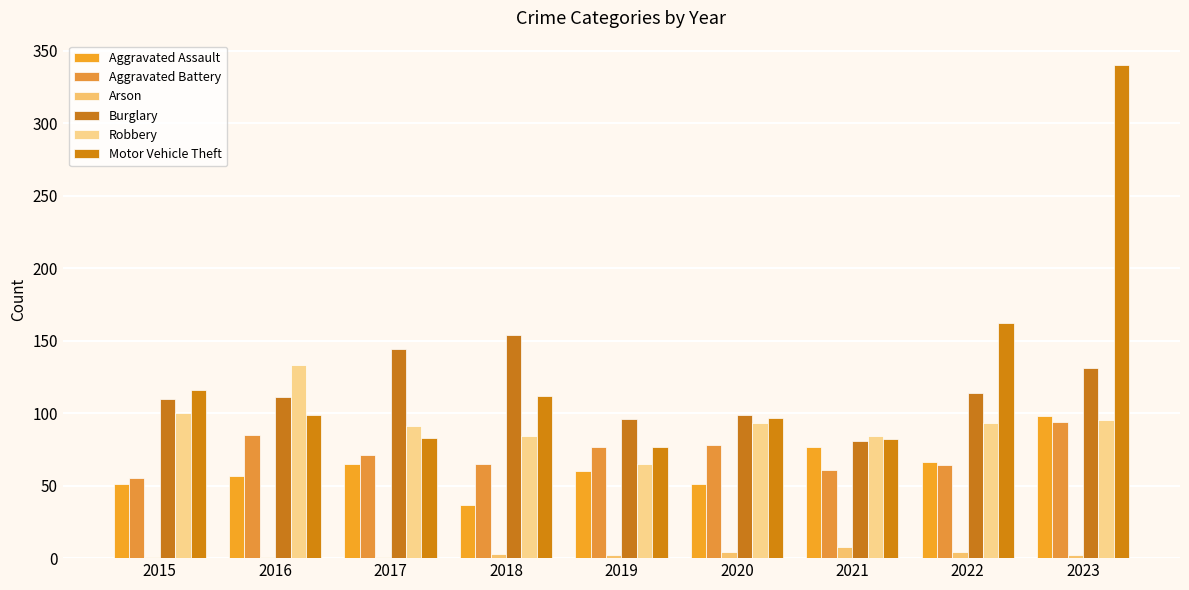

What is the value of the Aggravated Battery bar at the 2nd from the left?

85